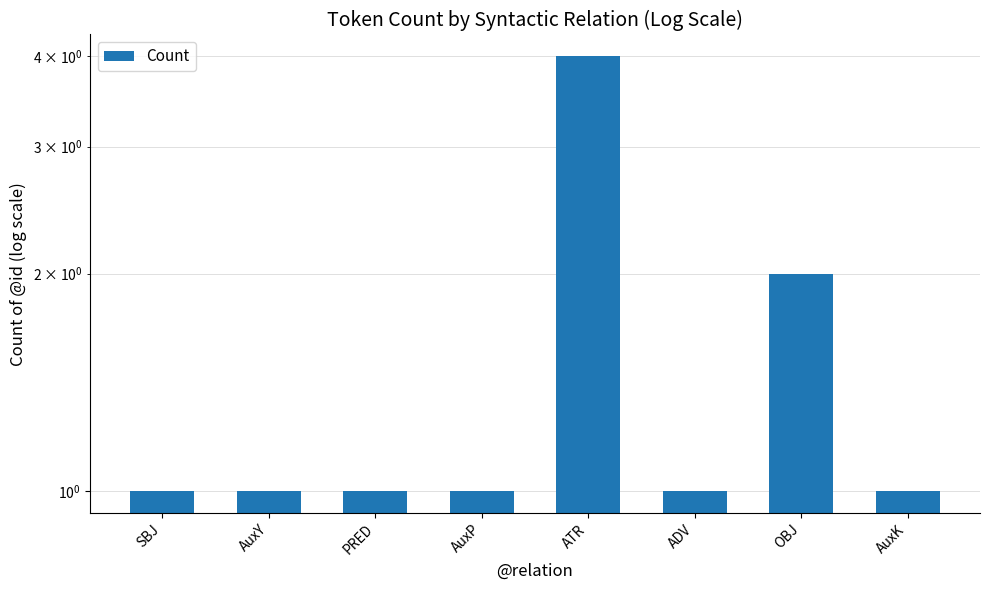

What is the difference between the maximum and minimum values?

3